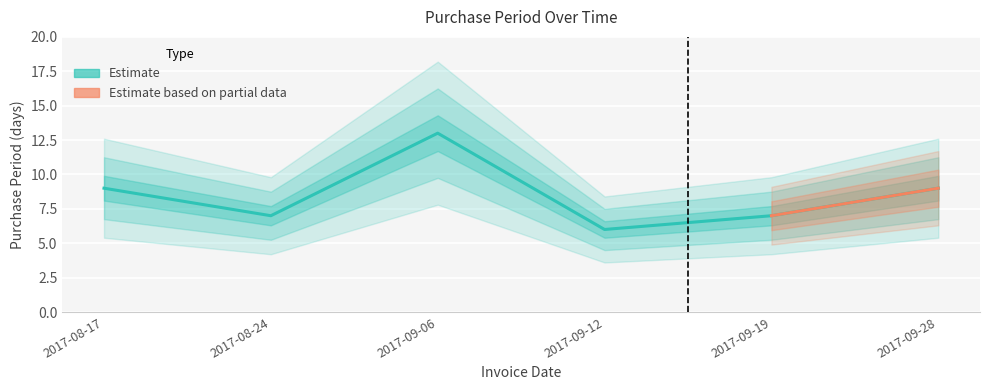

List the labels in order of value, largest first.

2017-09-06, 2017-08-17, 2017-09-28, 2017-08-24, 2017-09-19, 2017-09-12